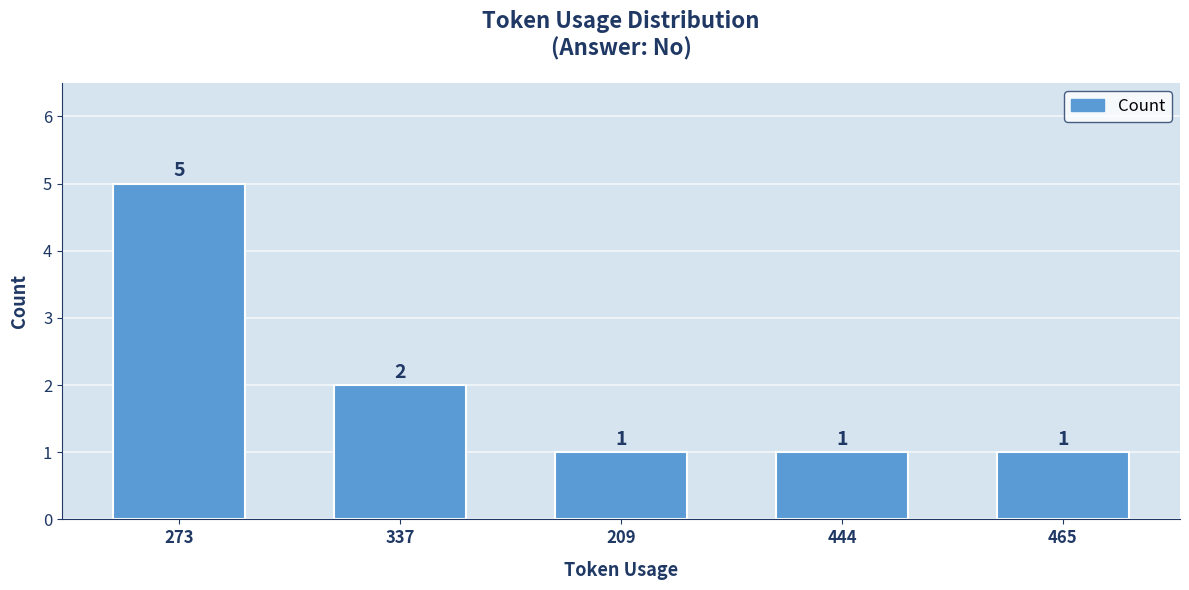

What position from the left is 209?

3